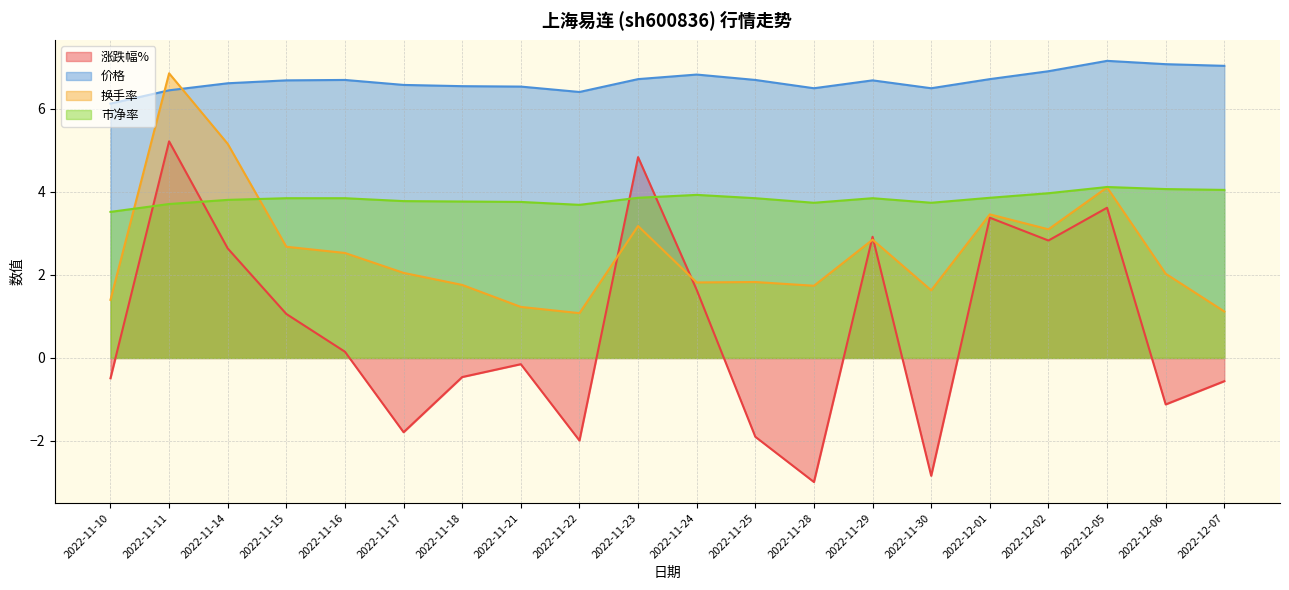

What is the total value across all series at 2022-11-24?

14.2